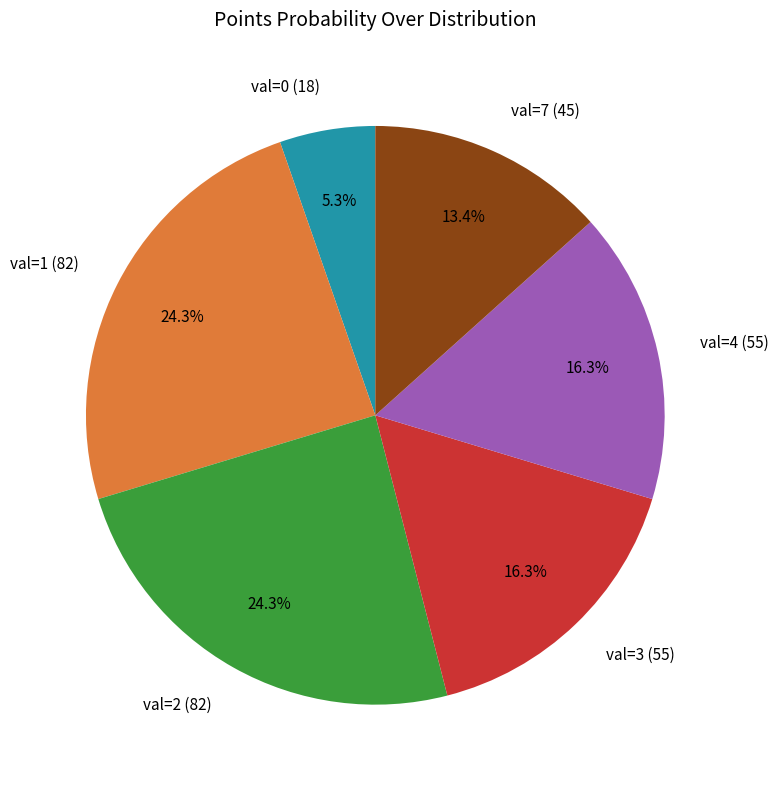

Does val=7 (45) represent more than half of the total?

No